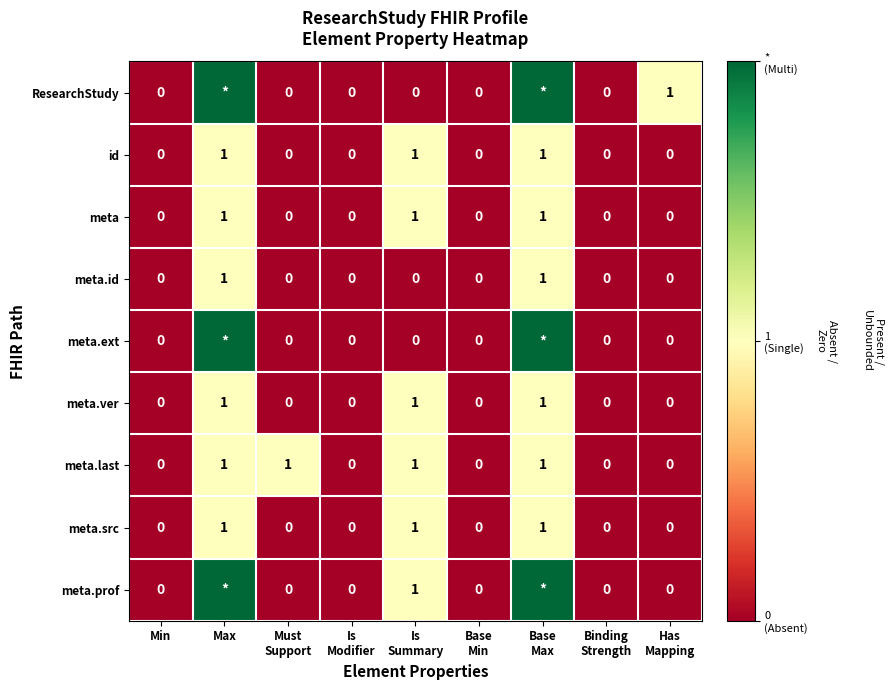

How many meta.src values are between 0 and 1?

9